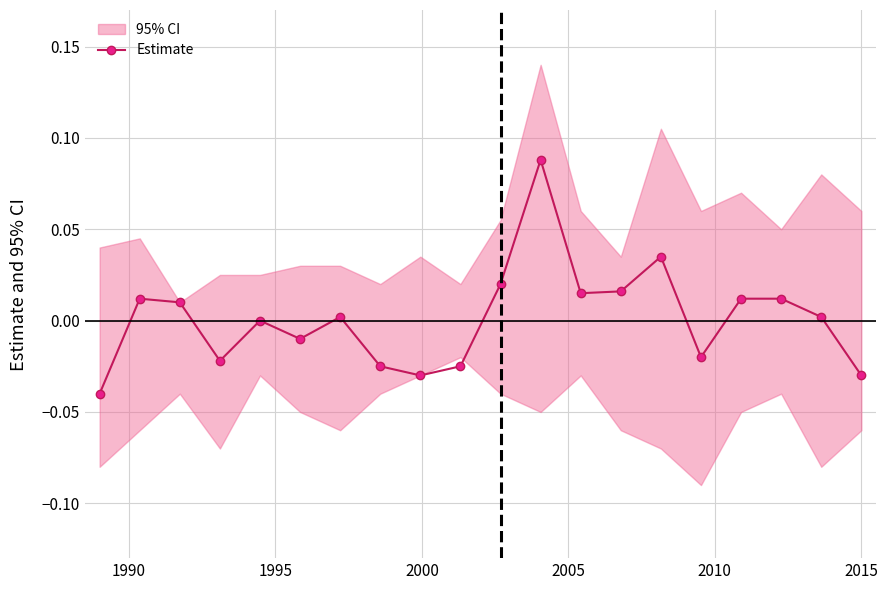

How many lines are shown in the chart?

1